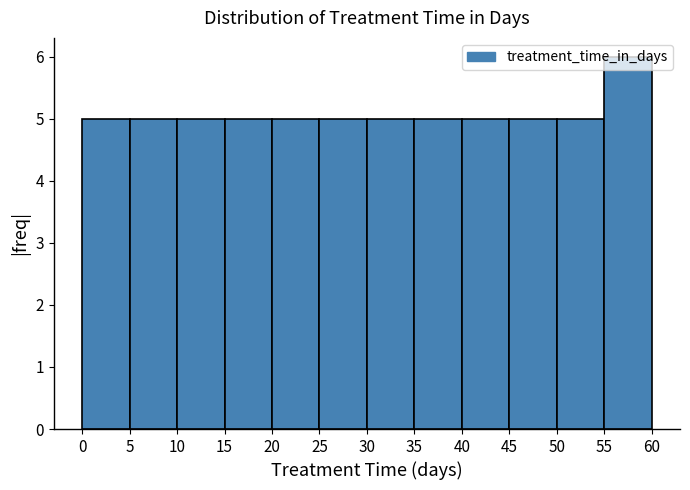

Reading left to right, list every bar in this chart as the range it spans on the x-axis followed by its height. The values are not printed on the chart, so give them approximately, as read against the axis.

0 to 5: 5
5 to 10: 5
10 to 15: 5
15 to 20: 5
20 to 25: 5
25 to 30: 5
30 to 35: 5
35 to 40: 5
40 to 45: 5
45 to 50: 5
50 to 55: 5
55 to 60: 6